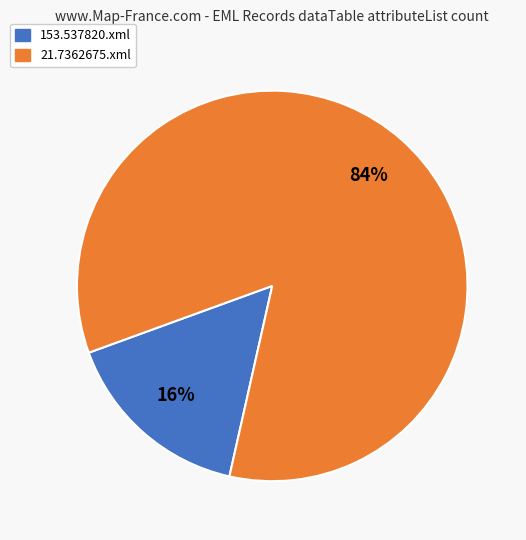

Which has a higher value, 153.537820.xml or 21.7362675.xml?

21.7362675.xml